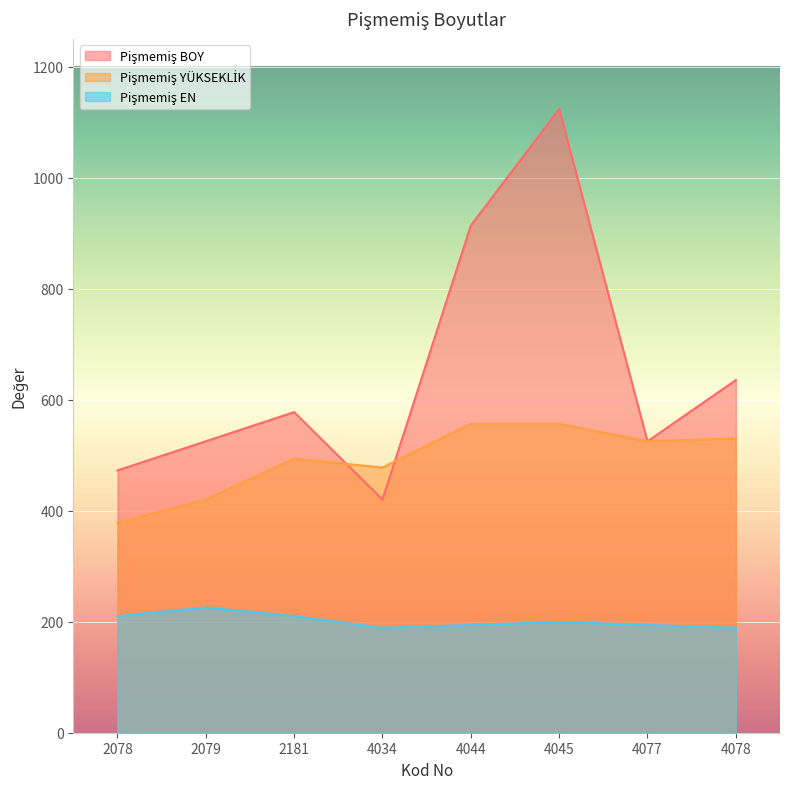

Rank the series at 2079 from highest to lowest value.

Pişmemiş BOY, Pişmemiş YÜKSEKLİK, Pişmemiş EN